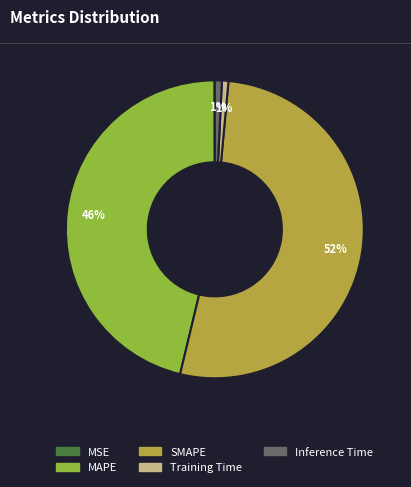

Is there a majority slice in this chart?

Yes